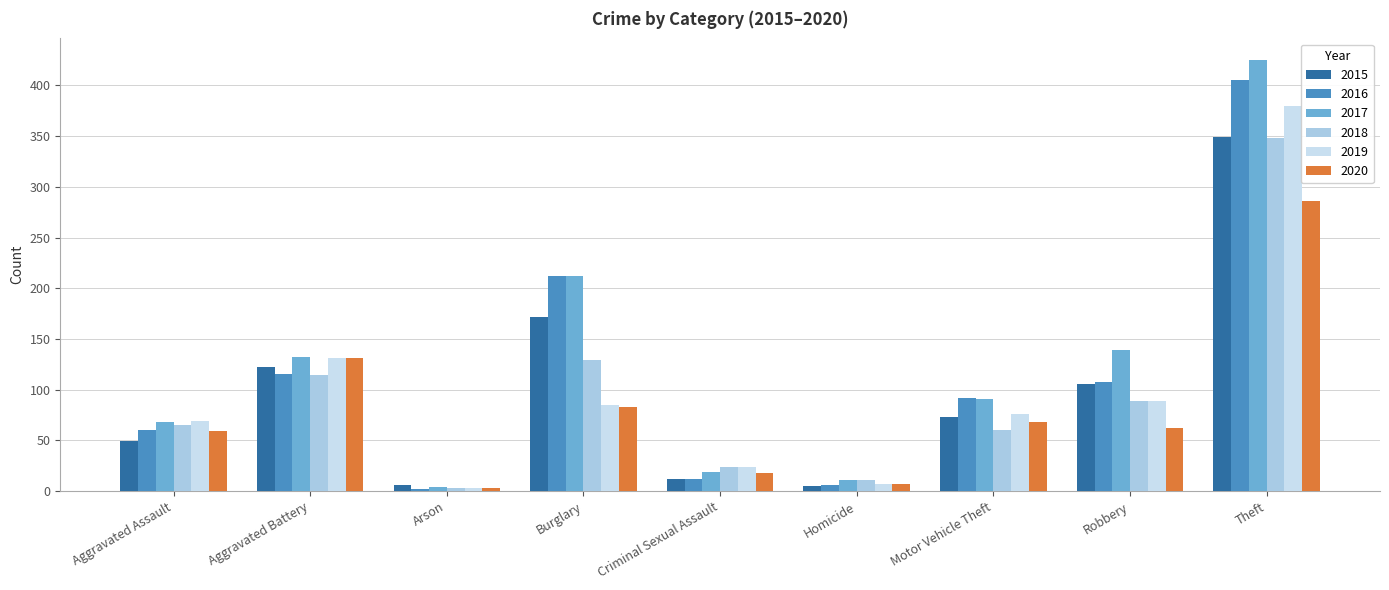

What is the average value of the 2017 series?

122